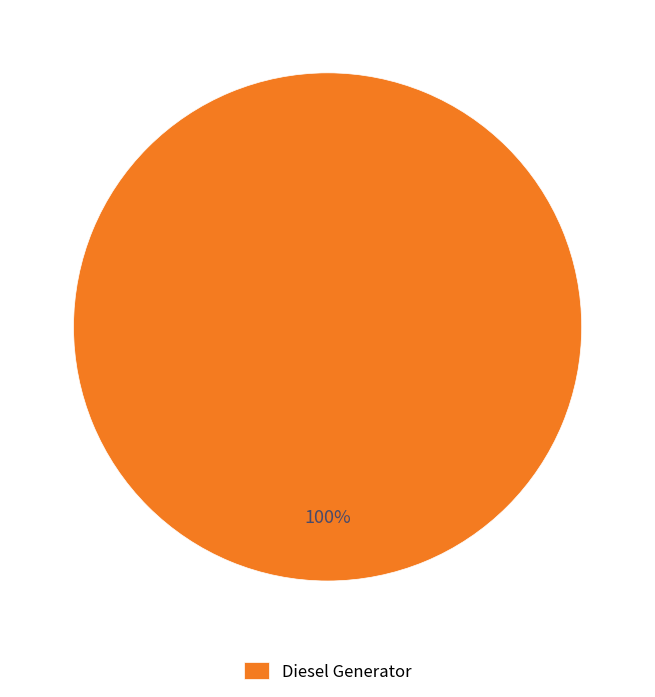

Rank the categories by value from lowest to highest.

Diesel Generator